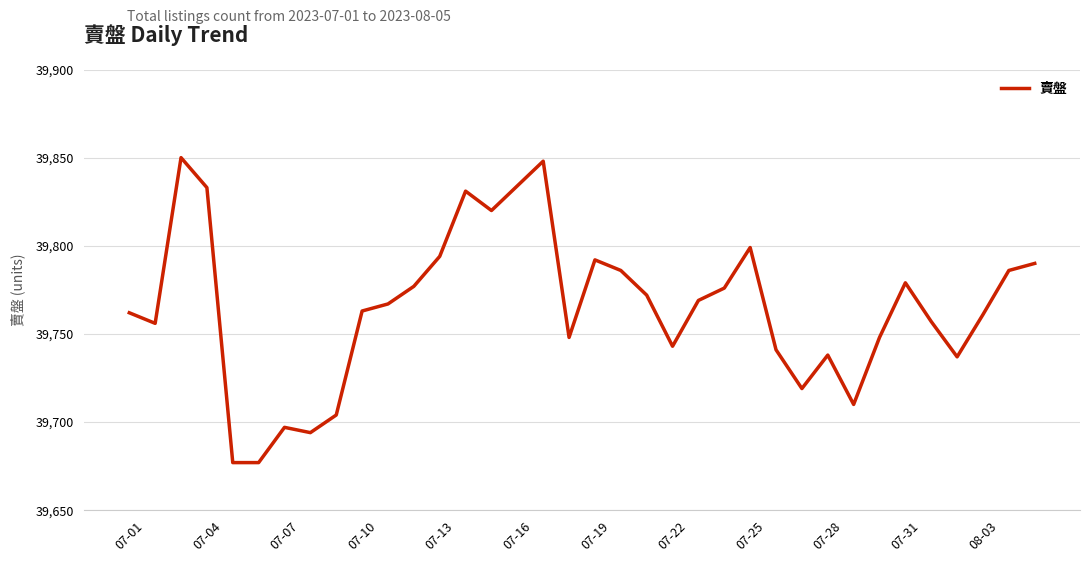

What is the difference between the maximum and minimum values?

173